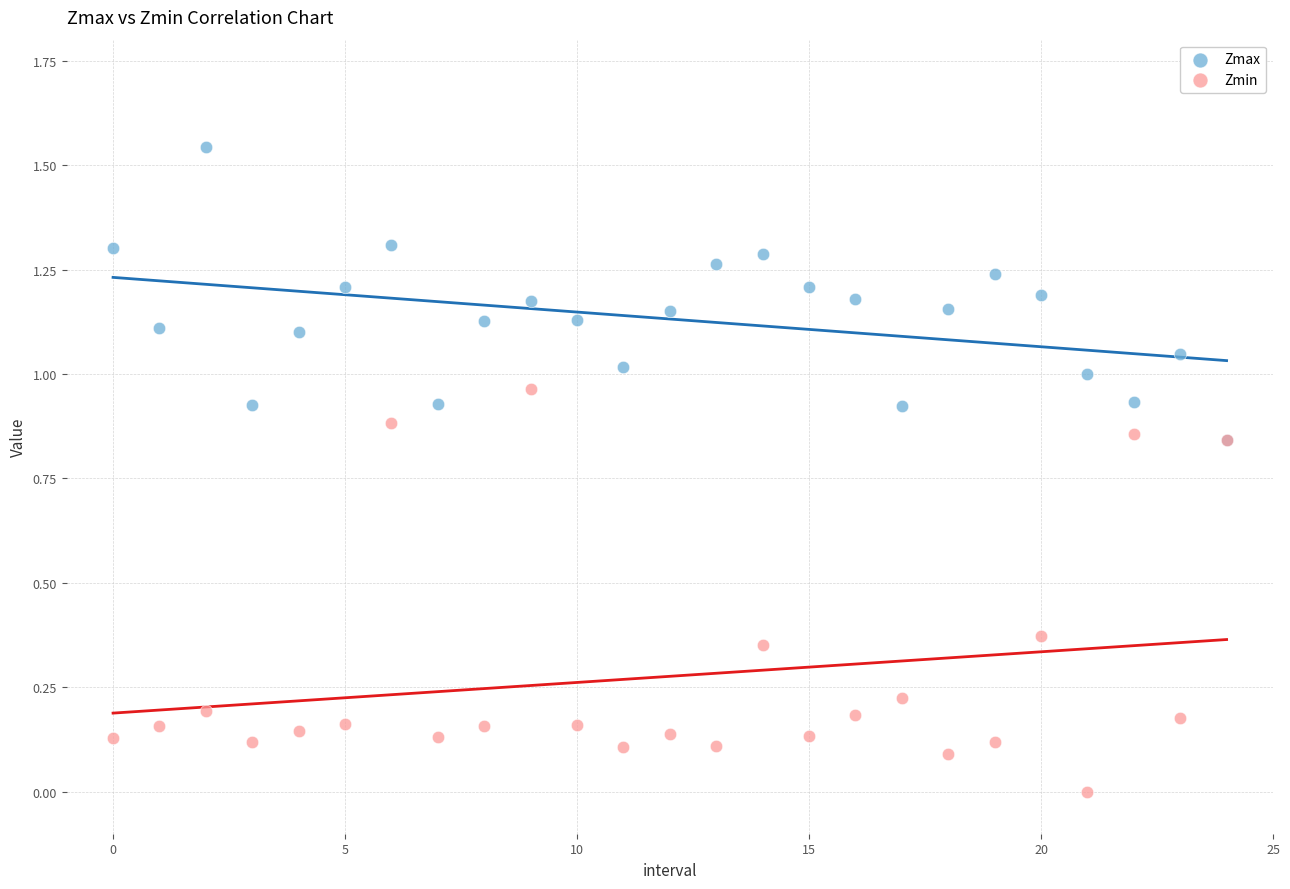

Which series has the largest Y range (max minus min)?

Zmin